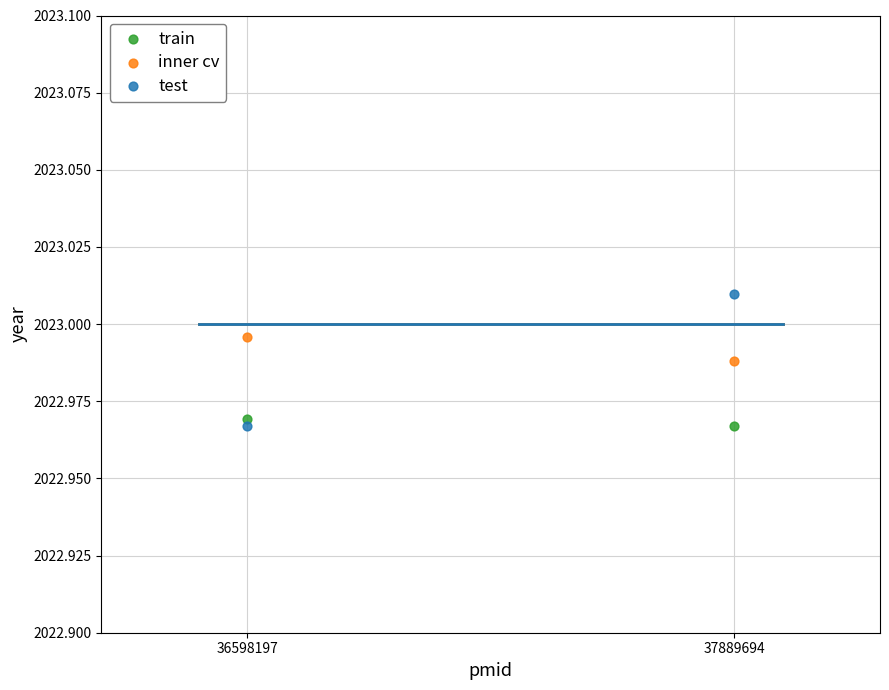

What are all the series names shown in the legend?

train, inner cv, test